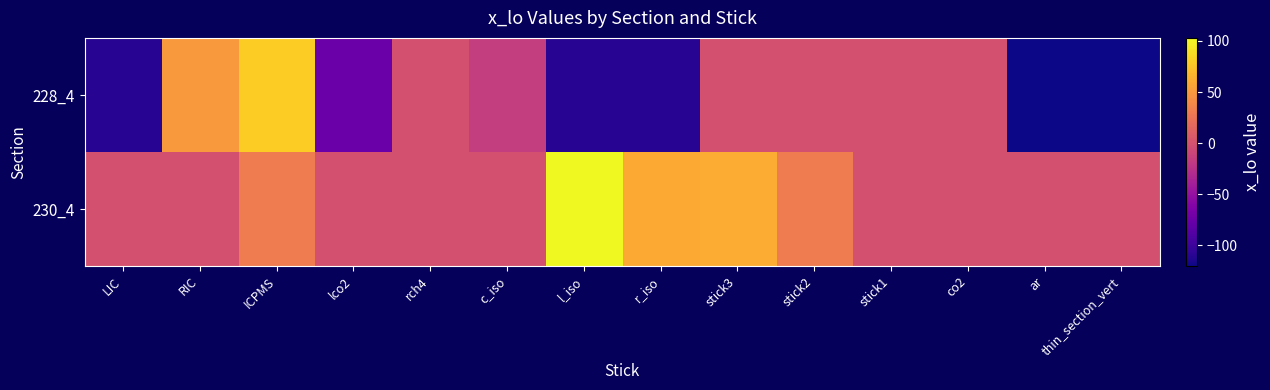

Reading right to left, transcribe all the data shown in this chart.

228_4: thin_section_vert=-120	ar=-120	co2=0	stick1=0	stick2=0	stick3=0	r_iso=-110	l_iso=-110	c_iso=-15	rch4=0	lco2=-75	ICPMS=80	RIC=50	LIC=-110
230_4: thin_section_vert=0	ar=0	co2=0	stick1=0	stick2=31	stick3=62	r_iso=60	l_iso=103	c_iso=0	rch4=0	lco2=0	ICPMS=31	RIC=0	LIC=0